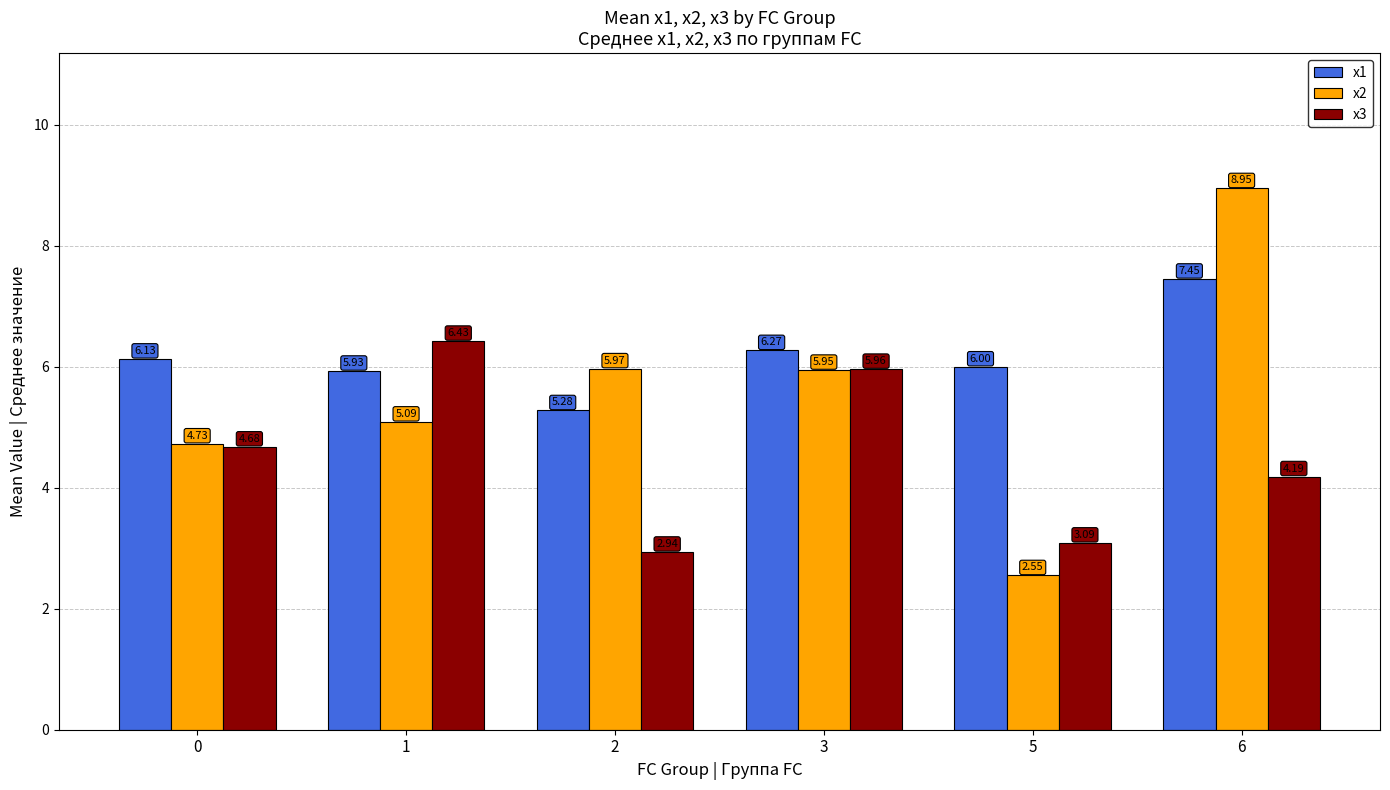

Which series changed the most between 0 and 3?

x3